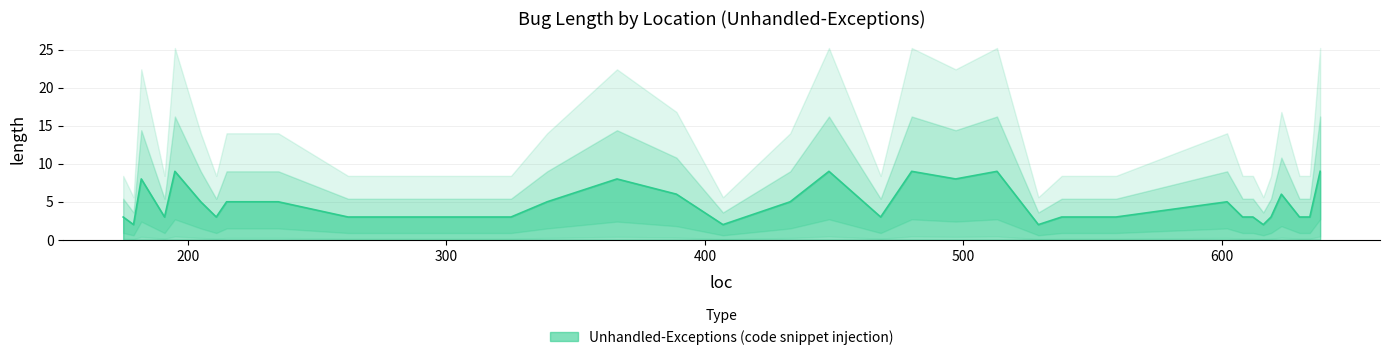

What is the smallest value displayed?

2